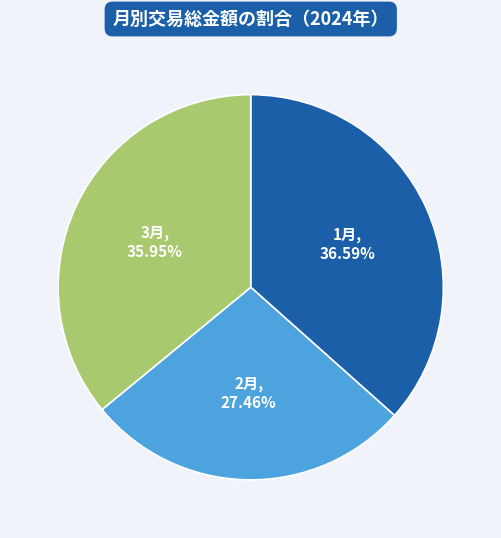

Is there any slice that represents more than half of the pie?

No